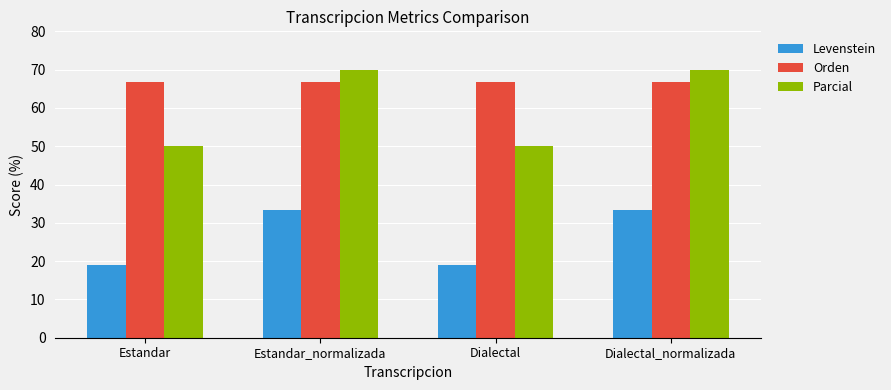

What is the difference between the second highest and second lowest values in the Parcial series?

20.0